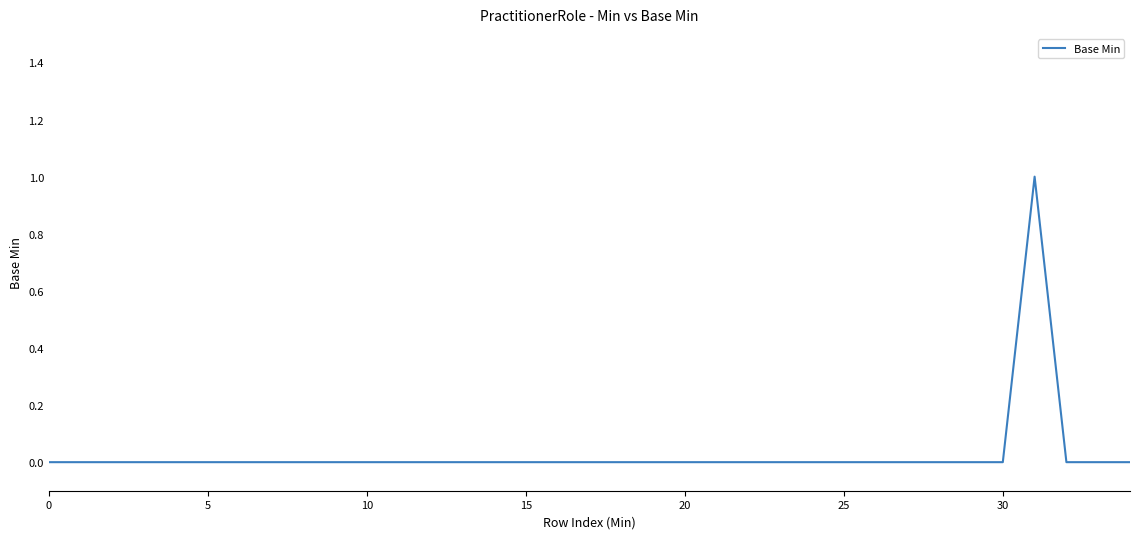

Does the chart have visible grid lines?

No